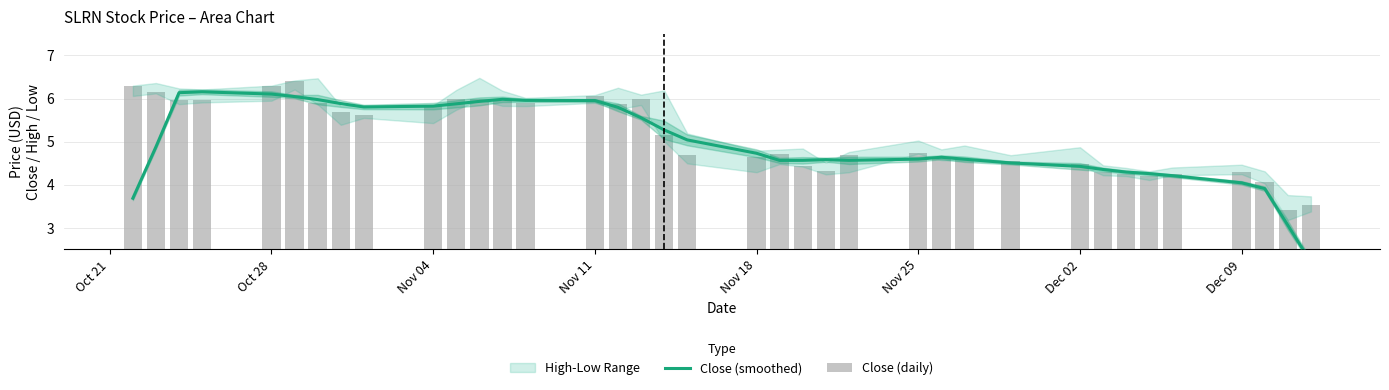

Is it true that Close (daily) equals 3.5 at Dec 09?

False